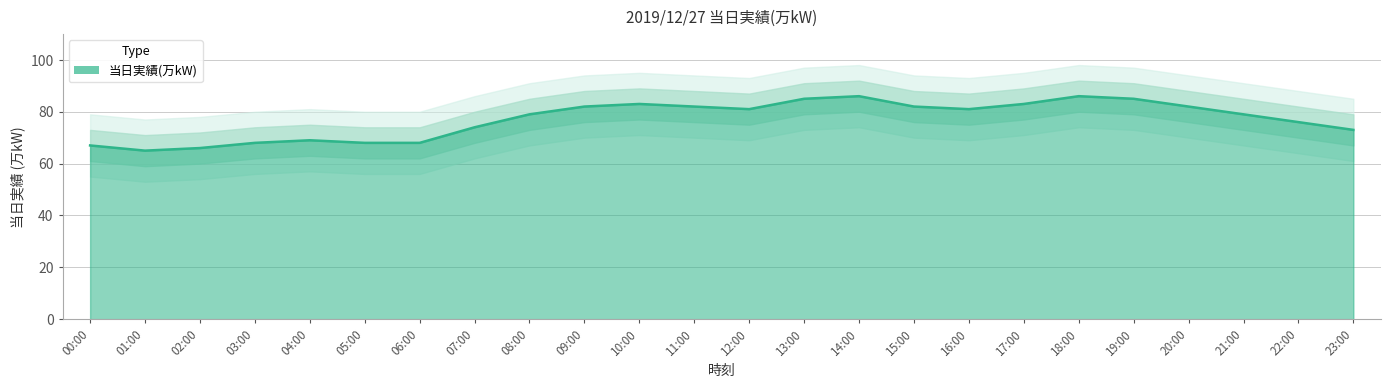

What is the ratio of the value at 19:00 to the value at 06:00?

1.2